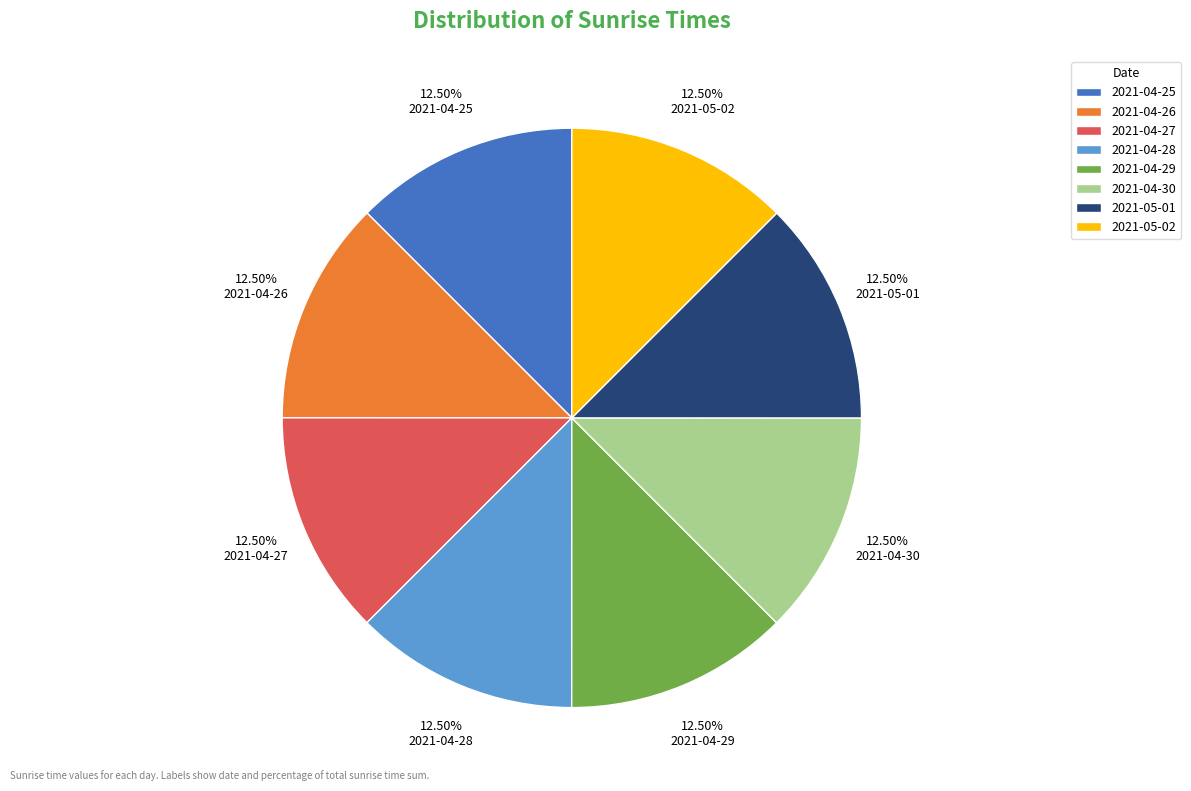

Combined, do 2021-04-30 and 2021-05-02 account for over 50%?

No